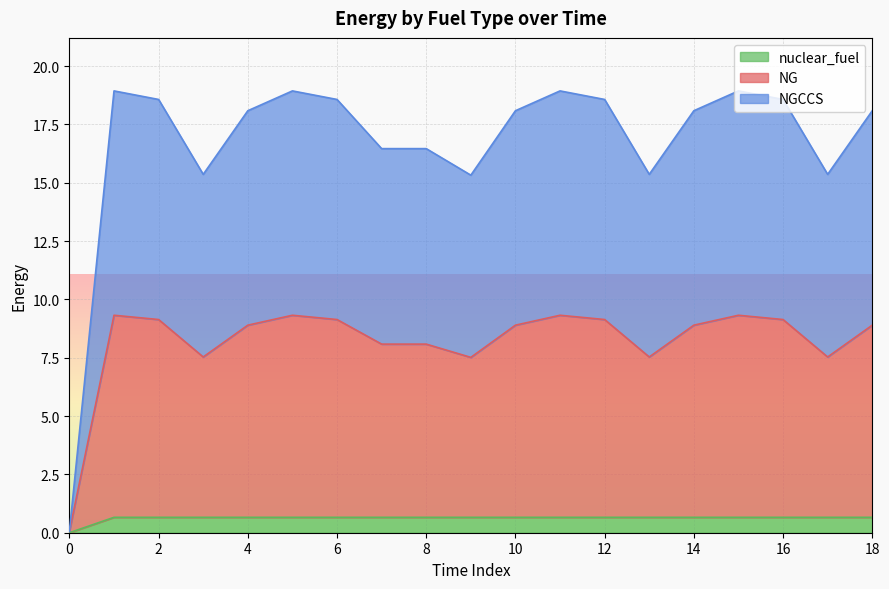

Reading left to right, list all the values displayed in this chart.

NG: 0=0.1	1=9.3	2=9.1	3=7.5	4=8.9	5=9.3	6=9.1	7=8.1	8=8.1	9=7.5	10=8.9	11=9.3	12=9.1	13=7.5	14=8.9	15=9.3	16=9.1	17=7.5	18=8.9
NGCCS: 0=0.1	1=18.9	2=18.6	3=15.4	4=18.1	5=18.9	6=18.6	7=16.5	8=16.5	9=15.3	10=18.1	11=18.9	12=18.6	13=15.4	14=18.1	15=18.9	16=18.6	17=15.4	18=18.1
nuclear_fuel: 0=0.0	1=0.7	2=0.7	3=0.7	4=0.7	5=0.7	6=0.7	7=0.7	8=0.7	9=0.7	10=0.7	11=0.7	12=0.7	13=0.7	14=0.7	15=0.7	16=0.7	17=0.7	18=0.7